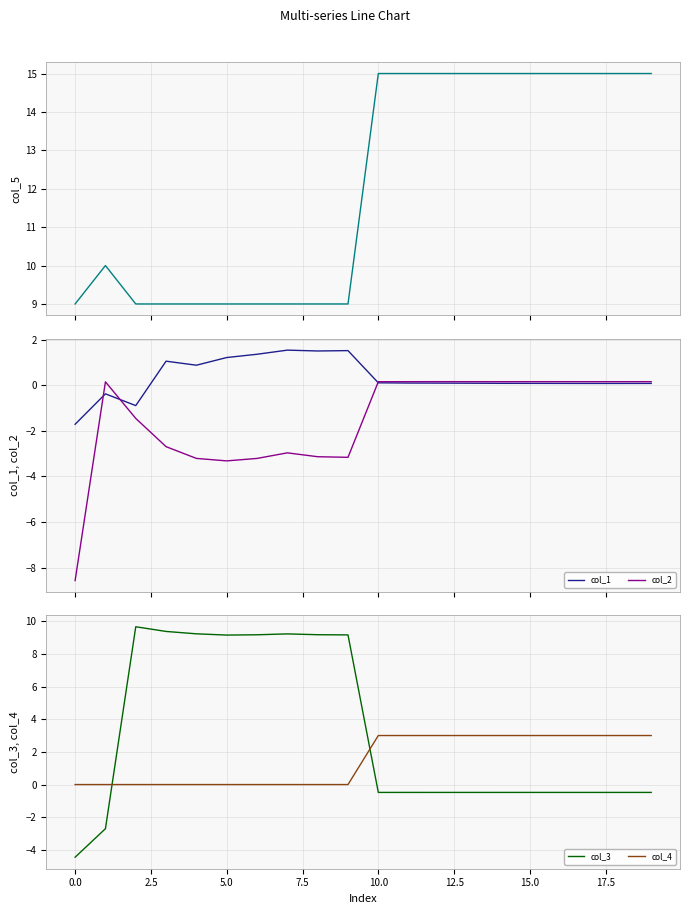

Count the number of categories in the chart.

20